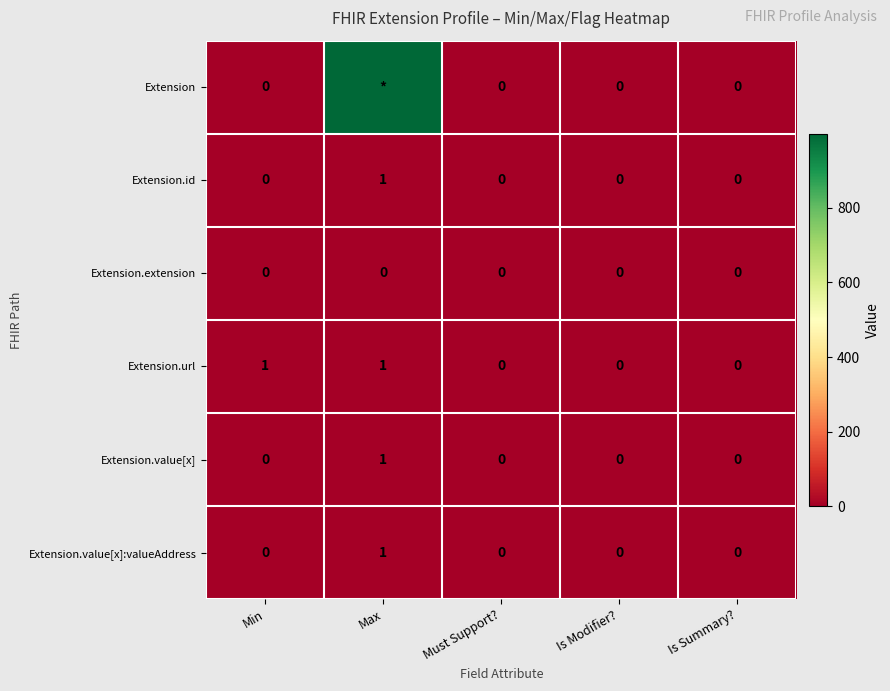

At how many categories does at least one series exceed 195?

1